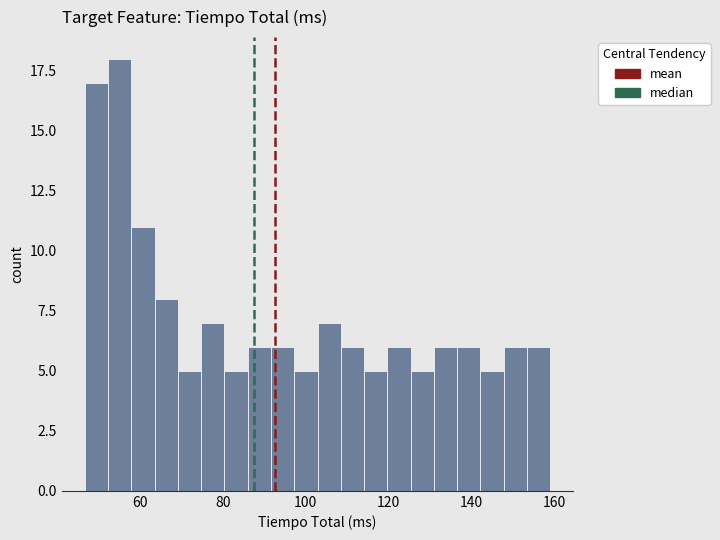

Read against the x-axis, roughly where is the centre of the tallest bar?

56